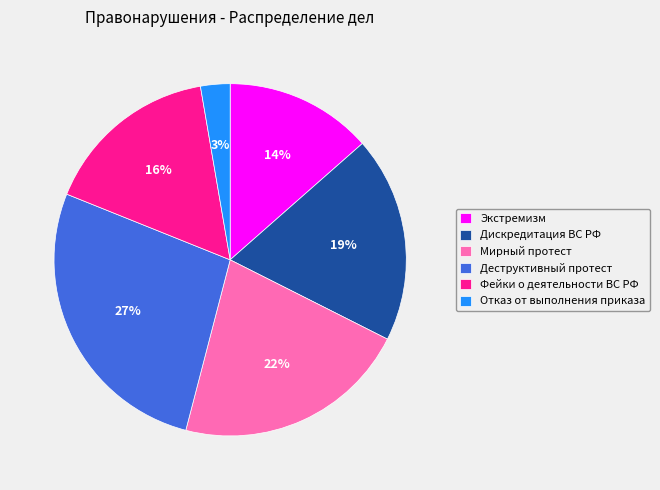

The Деструктивный протест slice represents 27% of the pie. True or false?

True